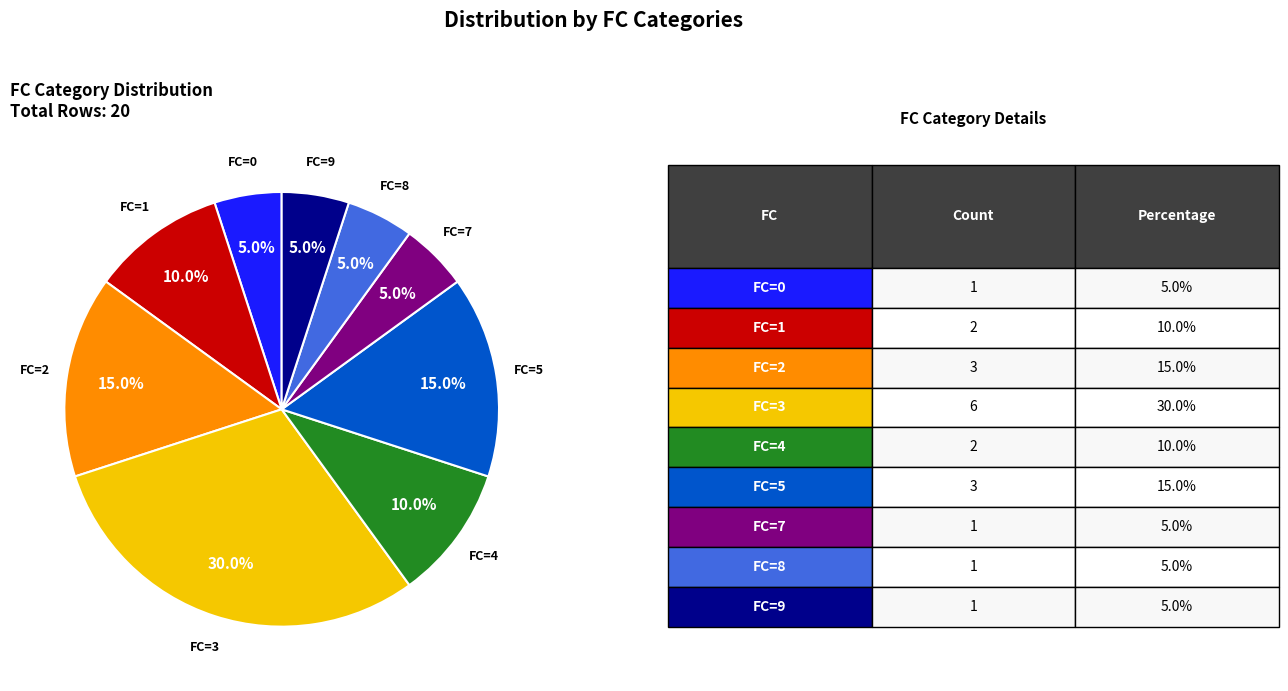

Does any single category account for the majority?

No